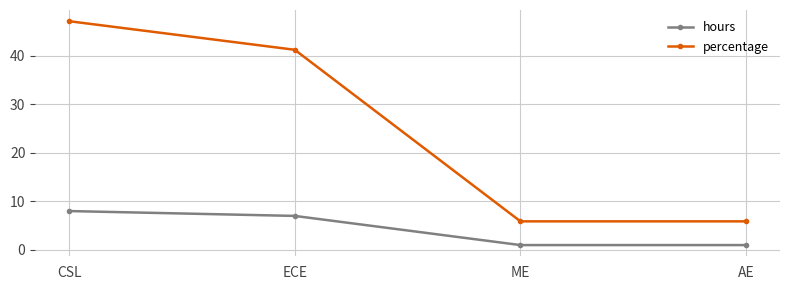

Reading left to right, list all the values displayed in this chart.

hours: CSL=8.0	ECE=7.0	ME=1.0	AE=1.0
percentage: CSL=47.1	ECE=41.2	ME=5.9	AE=5.9